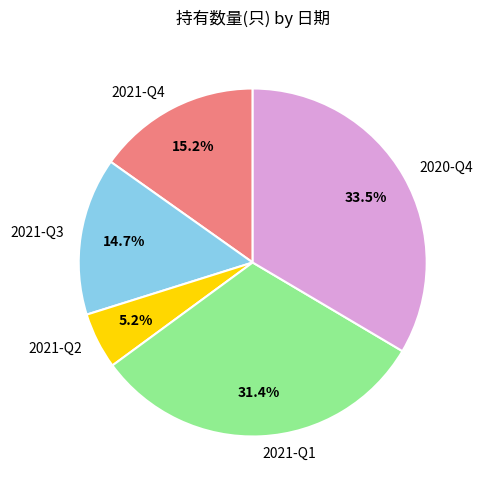

The 2021-Q3 slice represents 27% of the pie. True or false?

False